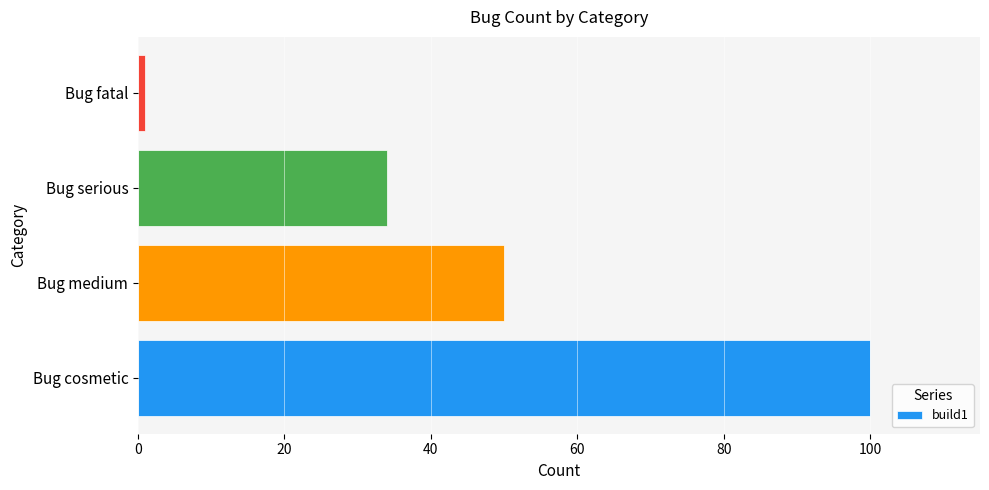

What is the difference between the maximum and minimum values?

99